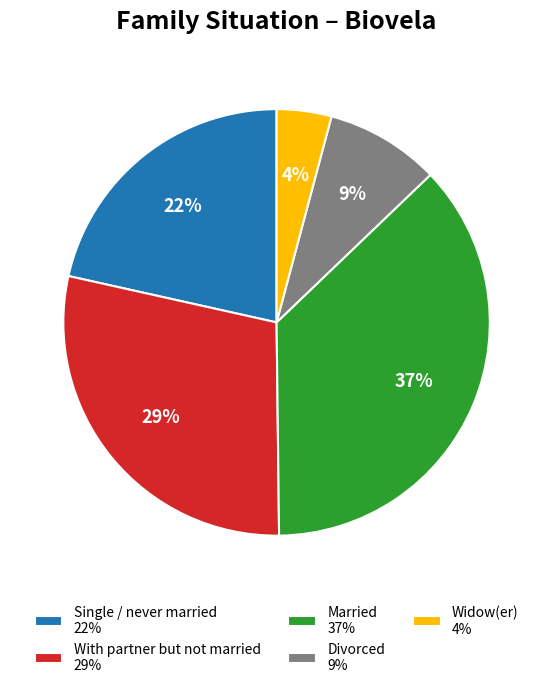

Which slice is the smallest?

Widow(er)